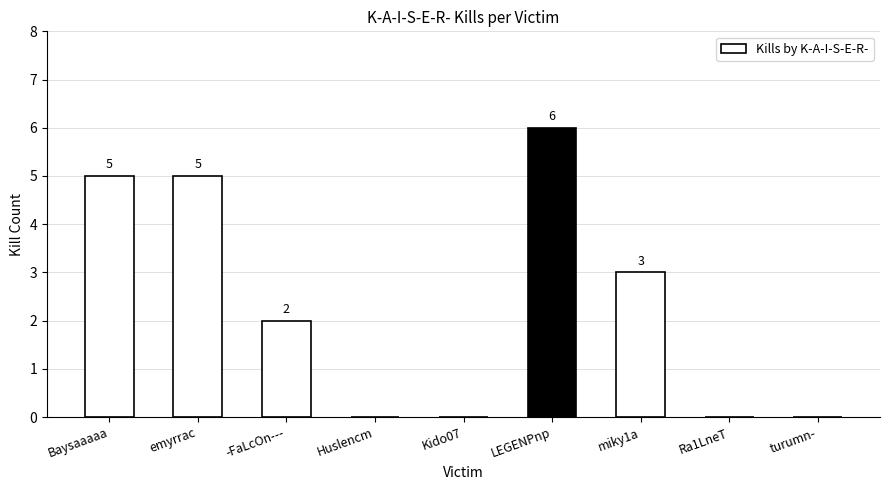

Does the chart contain stacked bars?

No